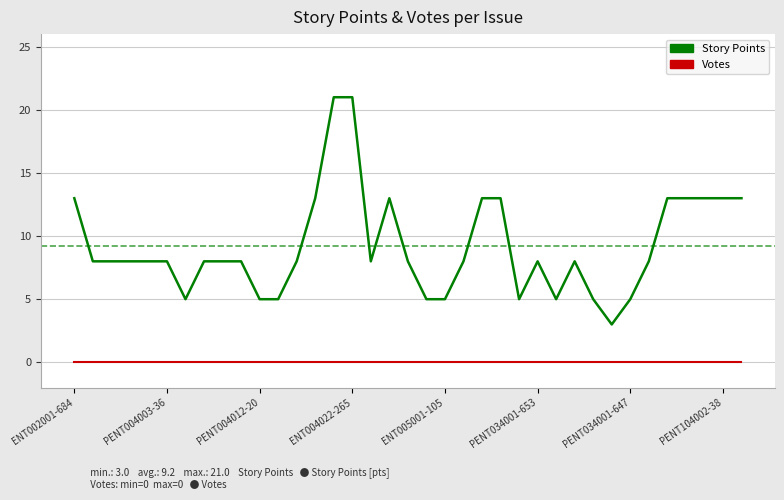

How many lines are shown in the chart?

2